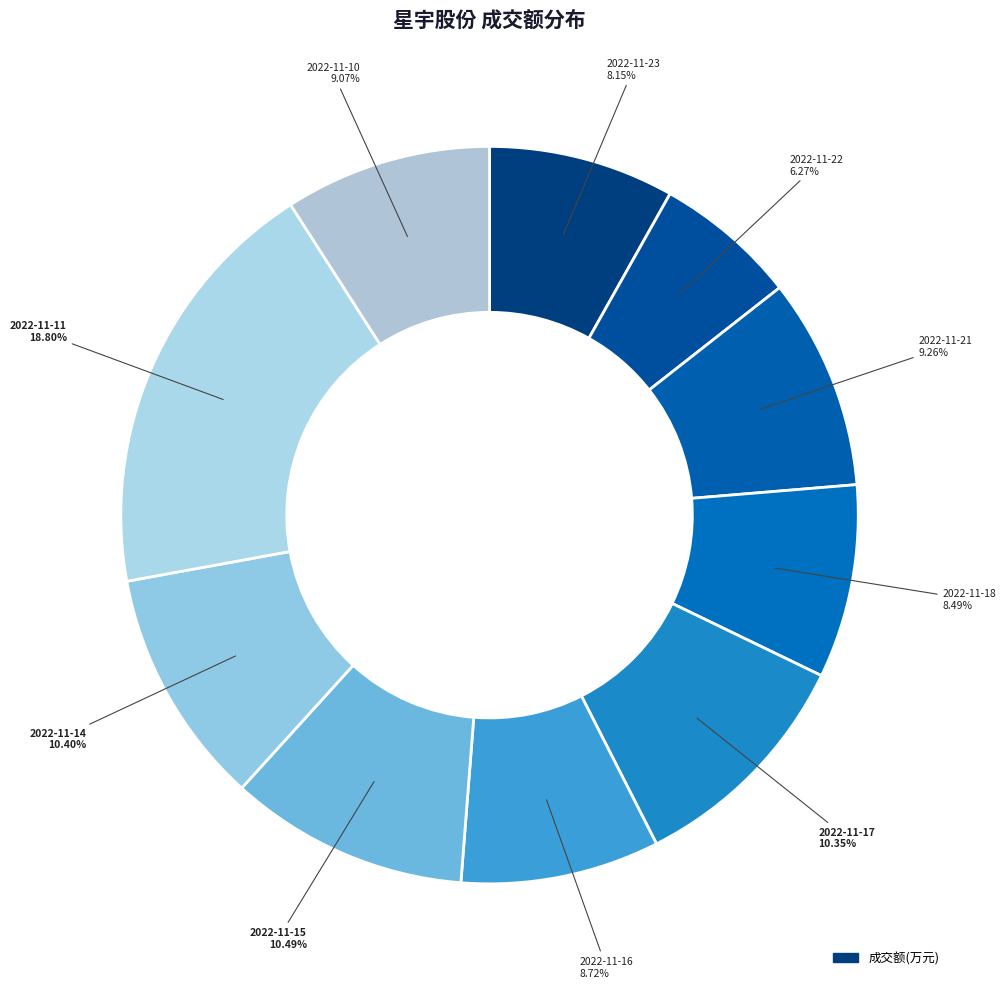

How many segments does this pie chart have?

10